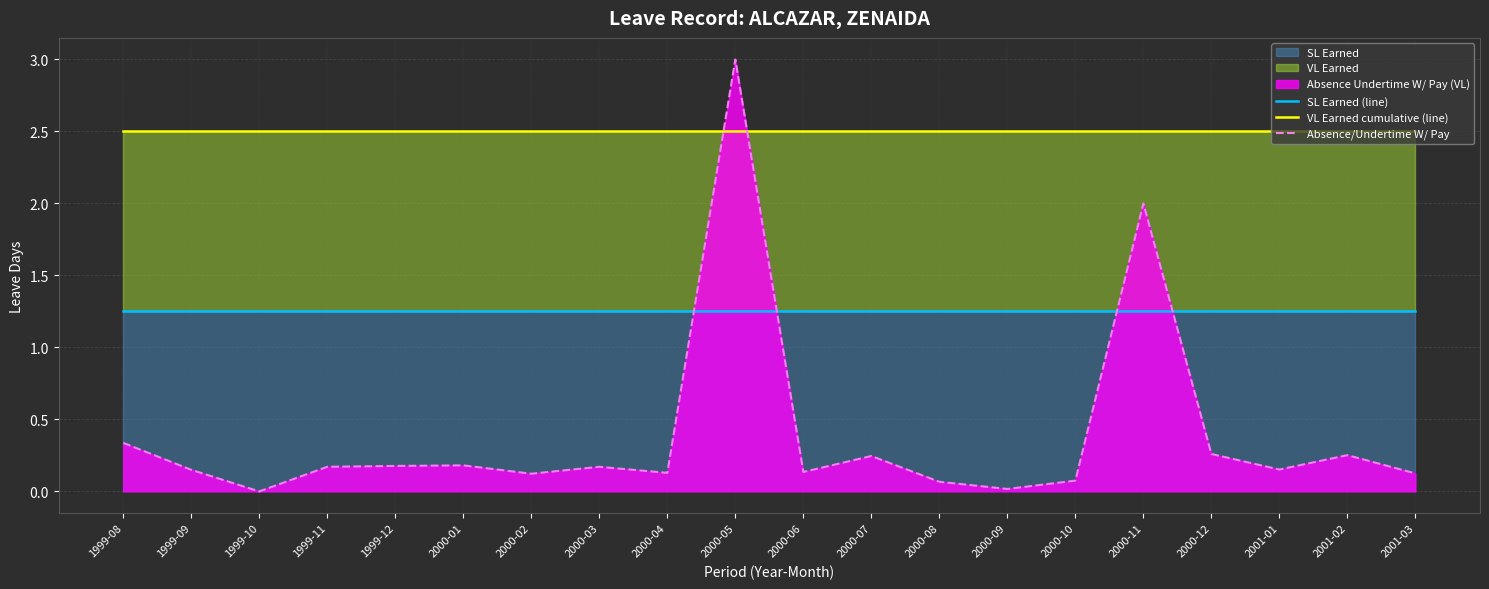

True or false: SL Earned (line) and VL Earned cumulative (line) intersect in this chart.

False